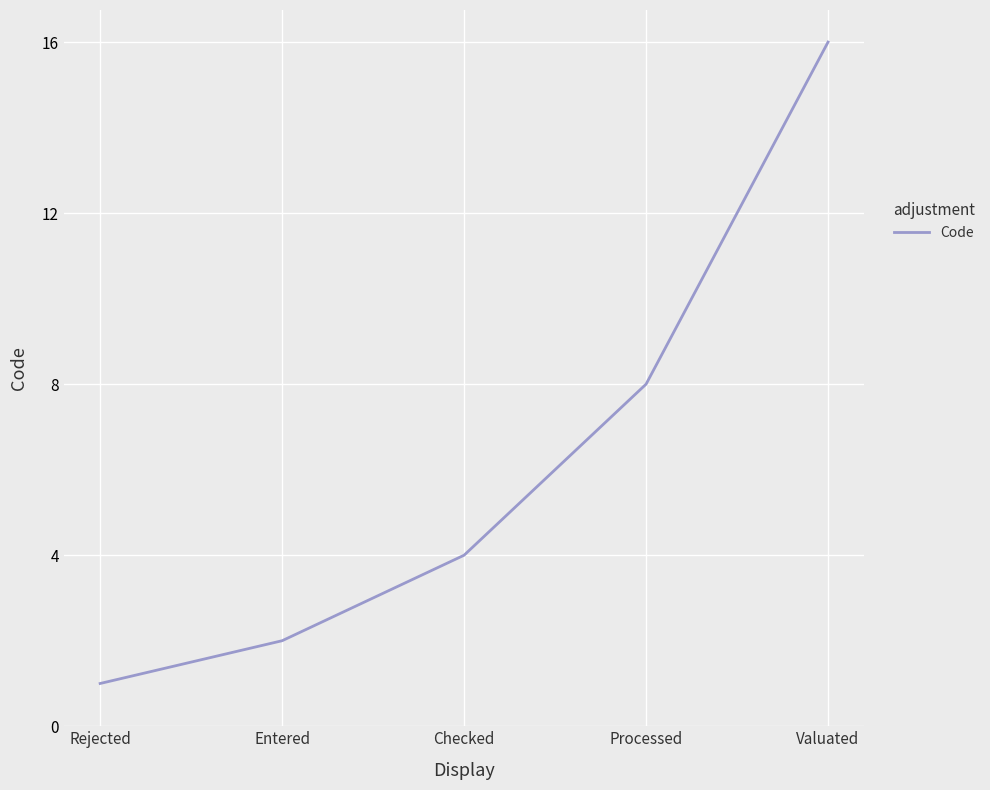

Reading right to left, transcribe all the data shown in this chart.

16	8	4	2	1